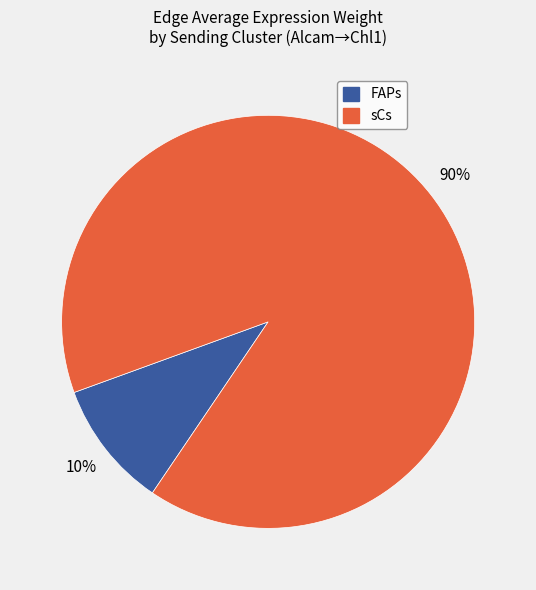

Count the number of slices in the pie.

2